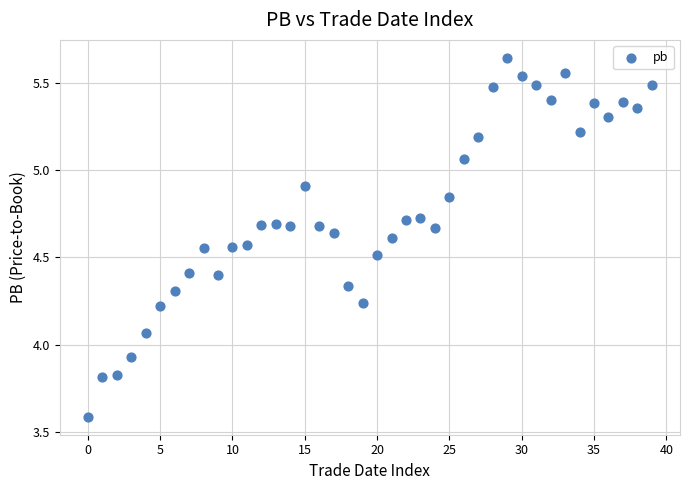

What is the range of Y values (max minus min)?

2.1